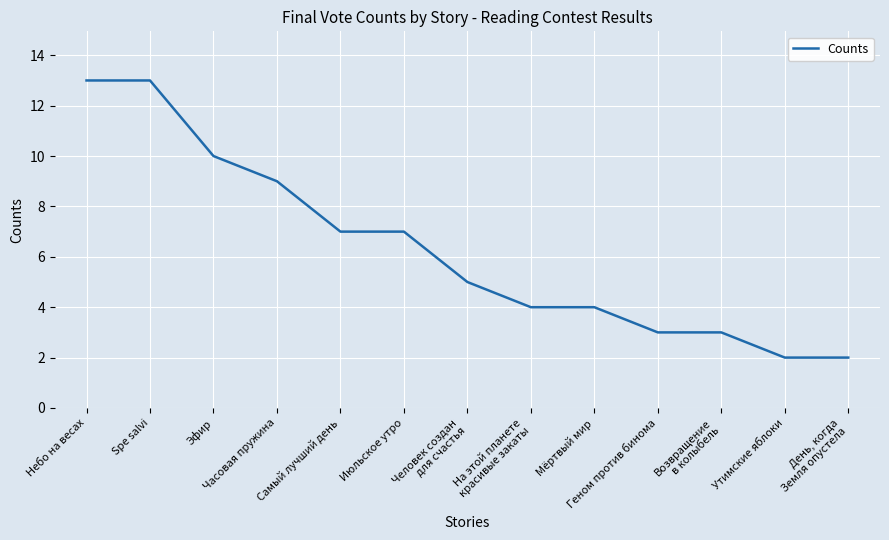

Does the chart have visible grid lines?

Yes